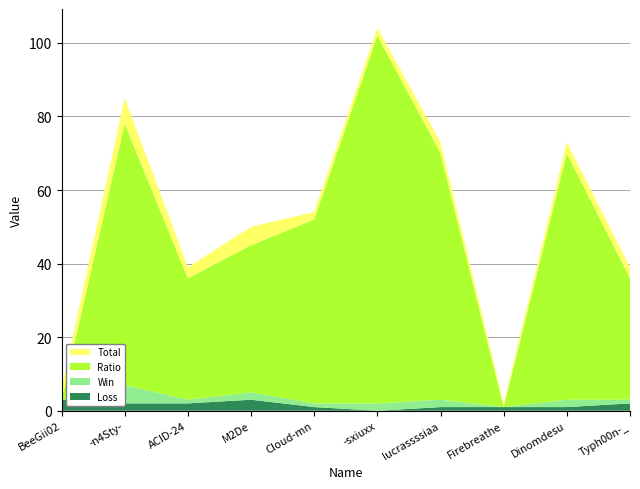

Reading left to right, what are all the values shown in this chart?

Loss: BeeGii02=3	-n4Sty-=2	ACID-24=2	M2De=3	Cloud-mn=1	-sxiuxx=0	lucrassssiaa=1	Firebreathe=1	Dinomdesu=1	Typh00n-_=2
Win: BeeGii02=0	-n4Sty-=5	ACID-24=1	M2De=2	Cloud-mn=1	-sxiuxx=2	lucrassssiaa=2	Firebreathe=0	Dinomdesu=2	Typh00n-_=1
Ratio: BeeGii02=0	-n4Sty-=71	ACID-24=33	M2De=40	Cloud-mn=50	-sxiuxx=100	lucrassssiaa=67	Firebreathe=0	Dinomdesu=67	Typh00n-_=33
Total: BeeGii02=3	-n4Sty-=7	ACID-24=3	M2De=5	Cloud-mn=2	-sxiuxx=2	lucrassssiaa=3	Firebreathe=1	Dinomdesu=3	Typh00n-_=3